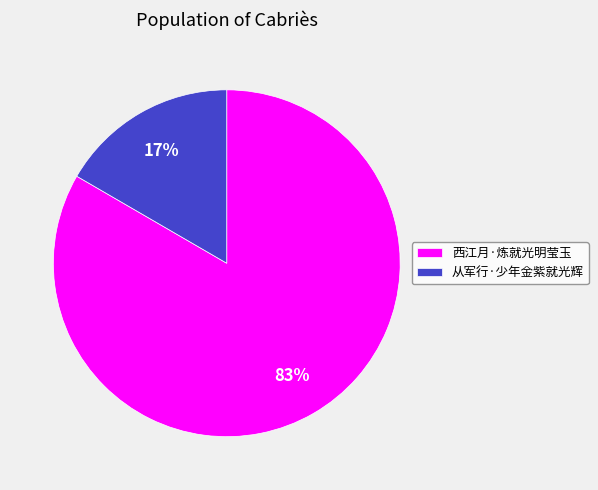

What percentage is the 从军行·少年金紫就光辉 slice, to the nearest percent?

17%